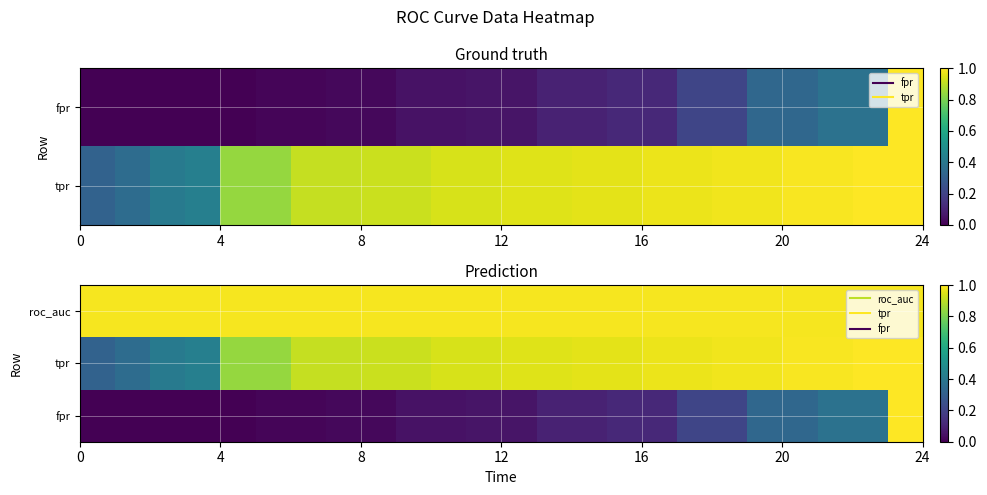

Which series has the largest total across all categories?

roc_auc